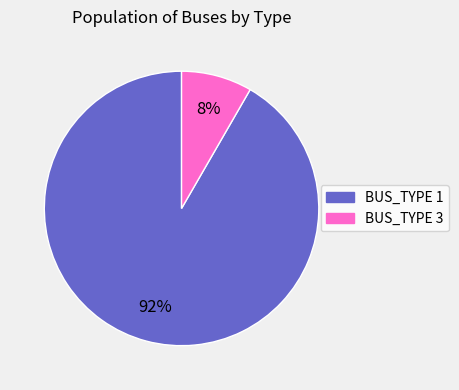

Does BUS_TYPE 1 represent more than half of the total?

Yes